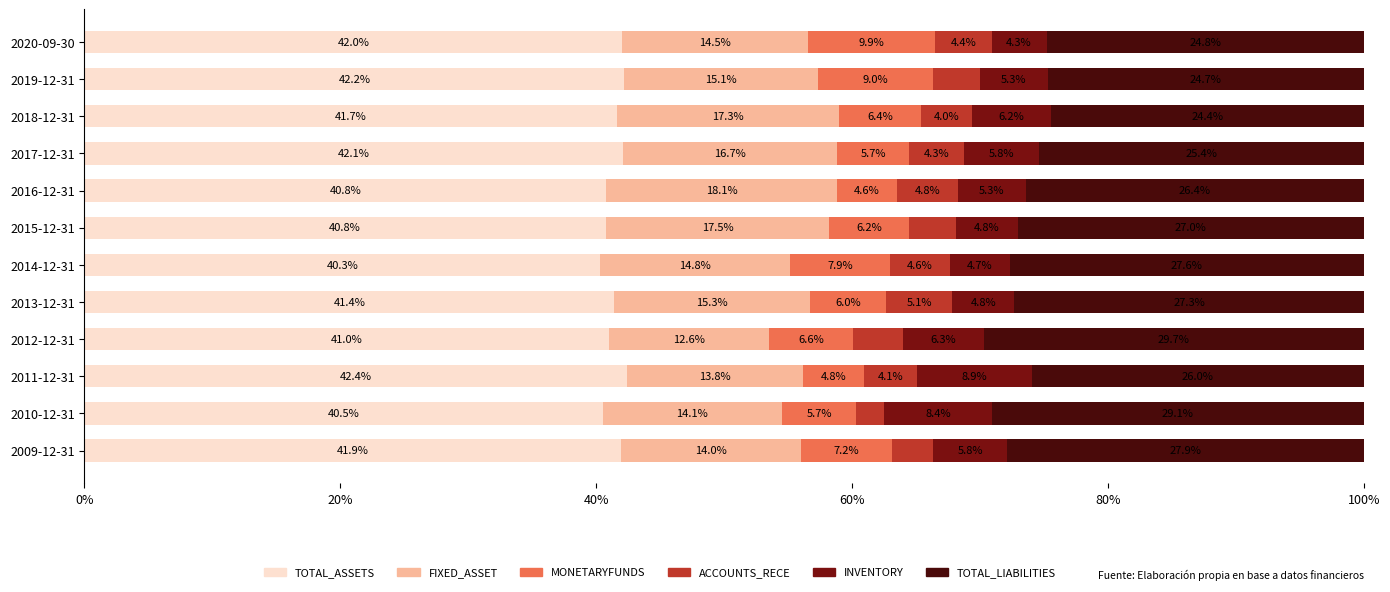

What is the total value across all series at 2016-12-31?

100.0